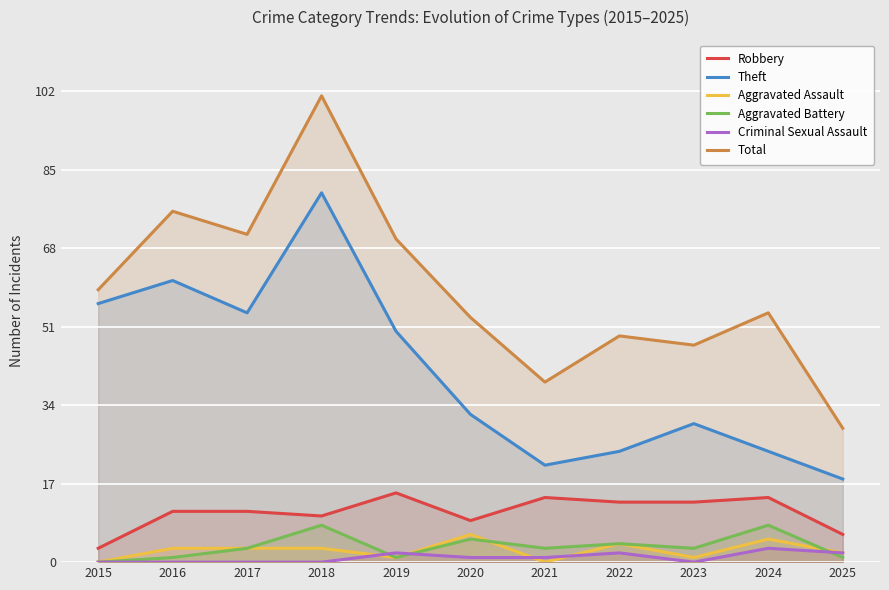

True or false: Total and Robbery cross at least once.

False